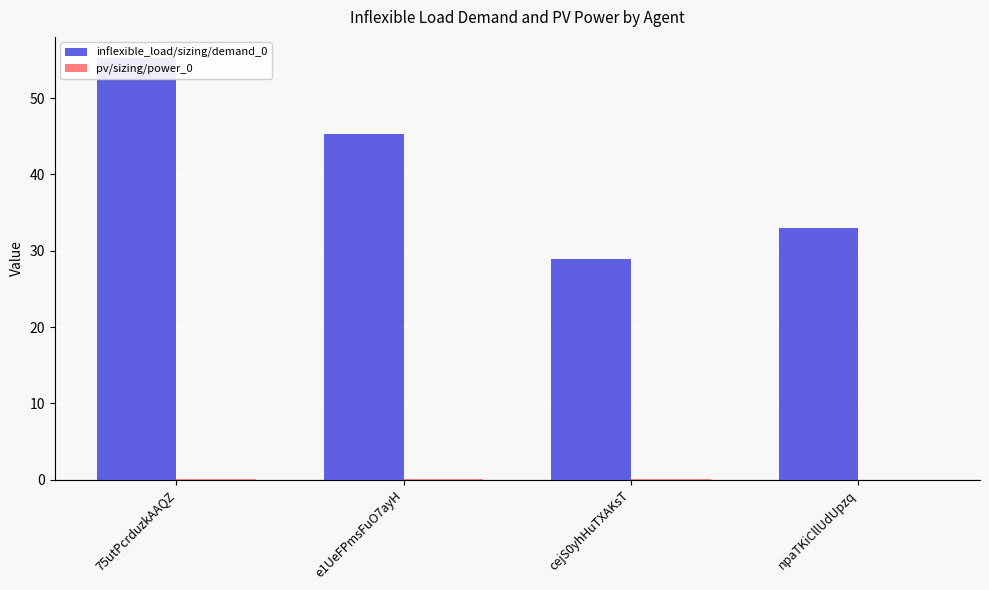

Between cejS0yhHuTXAKsT and e1UeFPmsFuO7ayH, which is larger?

e1UeFPmsFuO7ayH